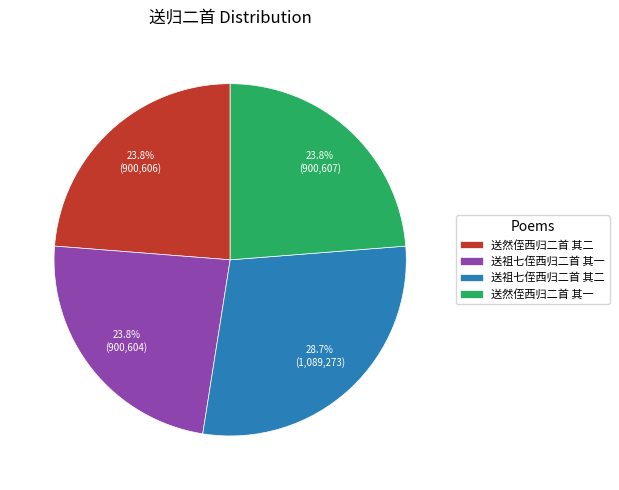

True or false: 送祖七侄西归二首 其二 accounts for 29% of the total.

True